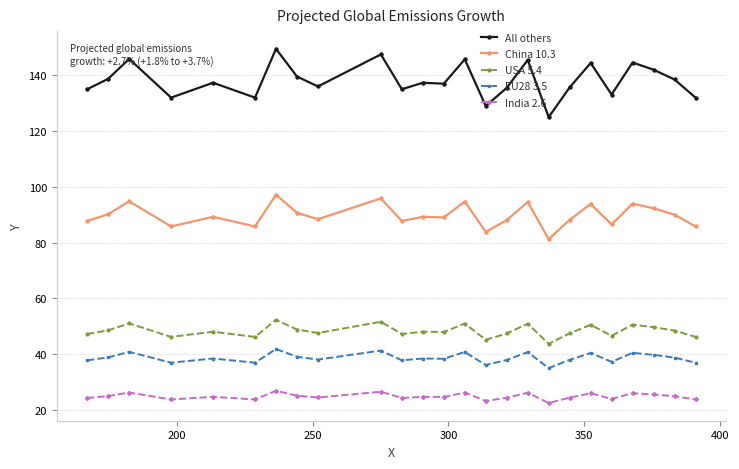

What is the difference between the maximum and minimum values in the All others series?

24.5